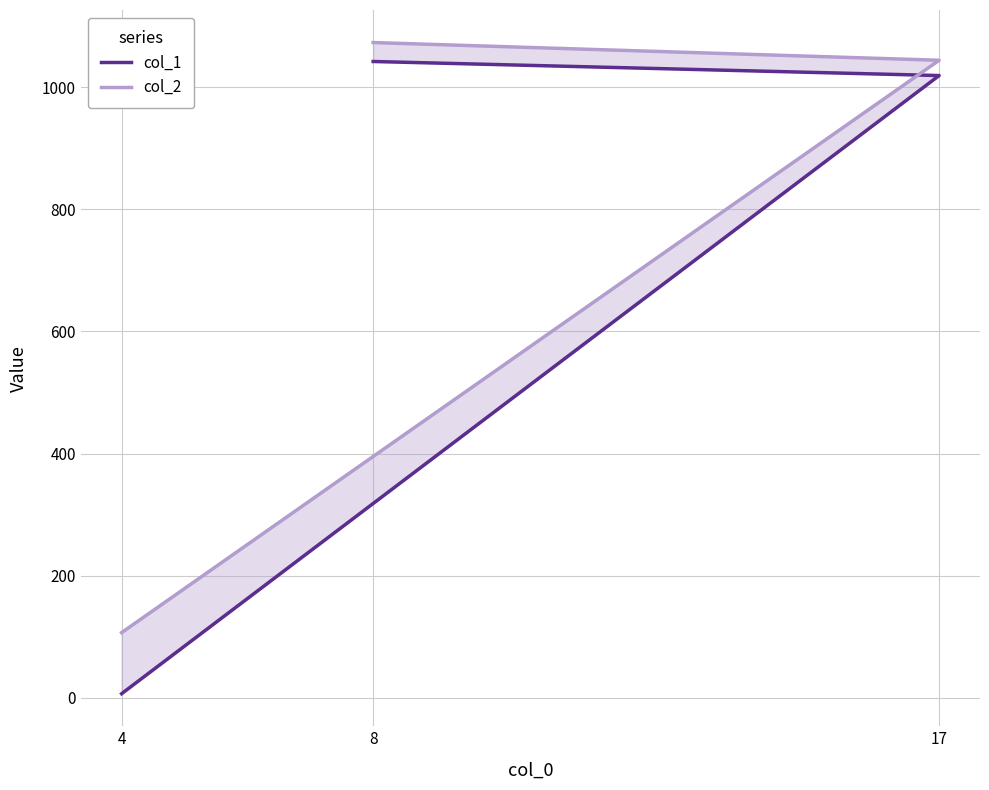

The col_1 series shows 1042 at 8. True or false?

True